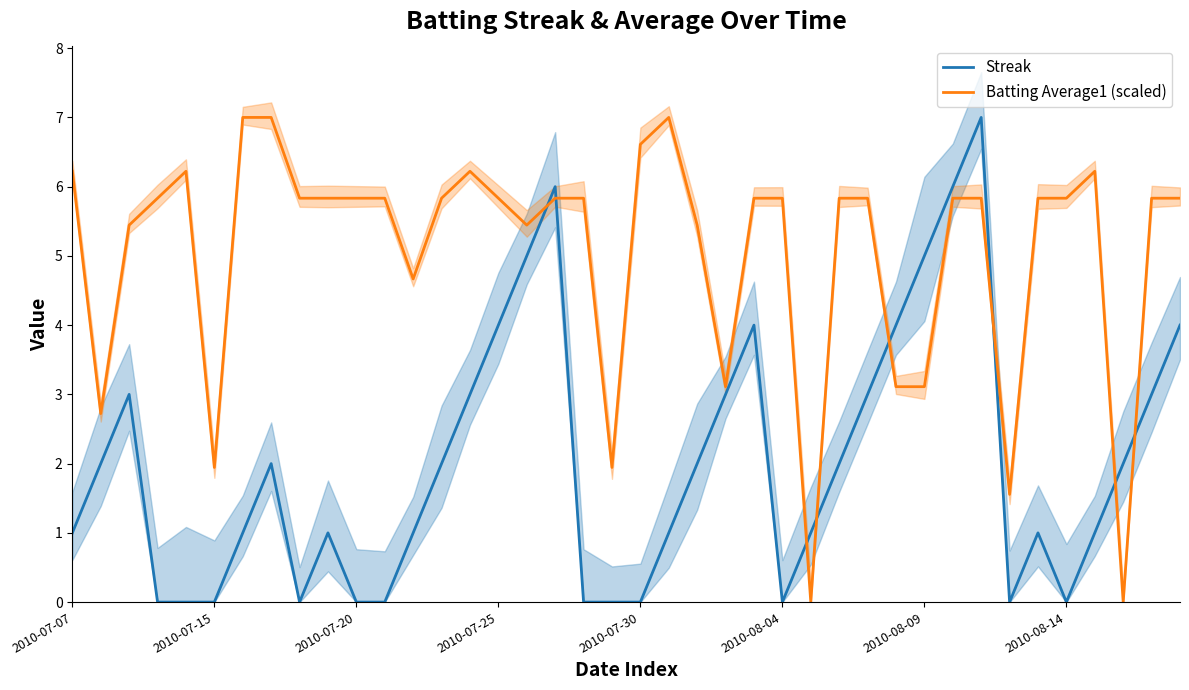

Is it true that Batting Average1 (scaled) equals 4.7 at 12?

True